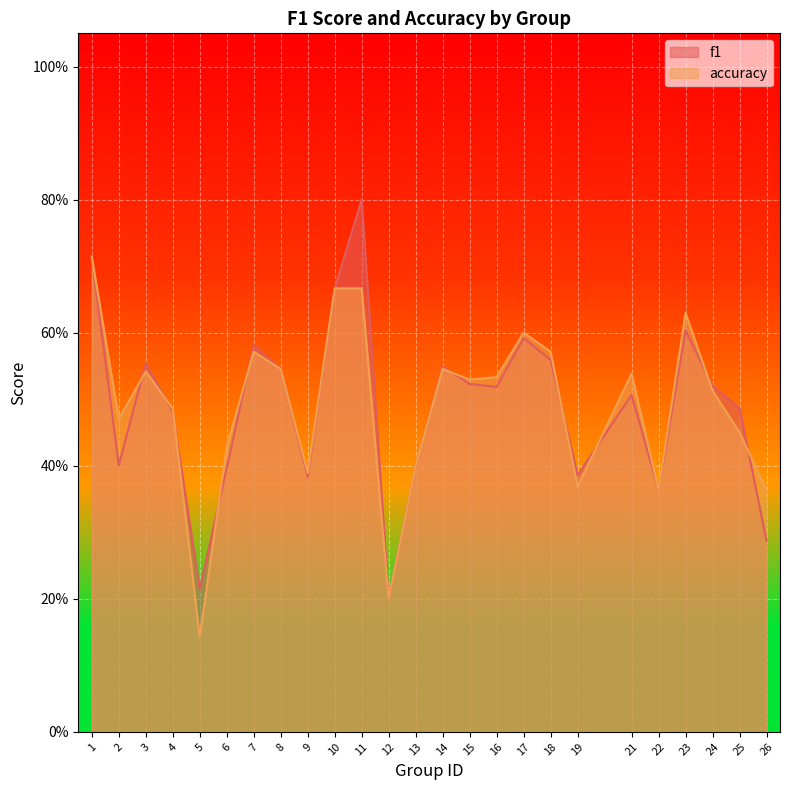

What is the maximum value for accuracy?

0.7